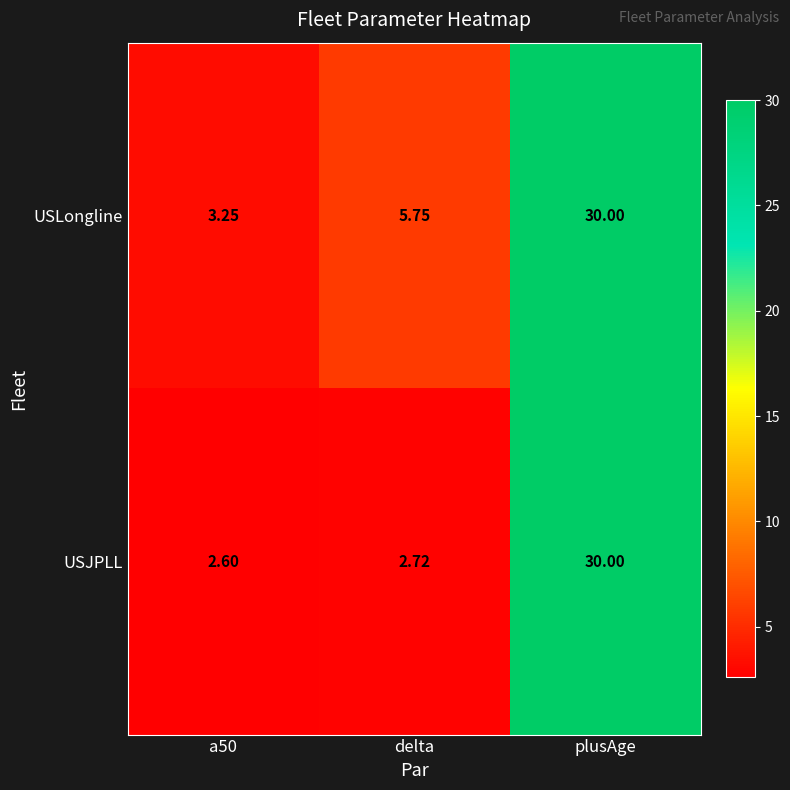

At which category is the sum across all series the highest?

plusAge